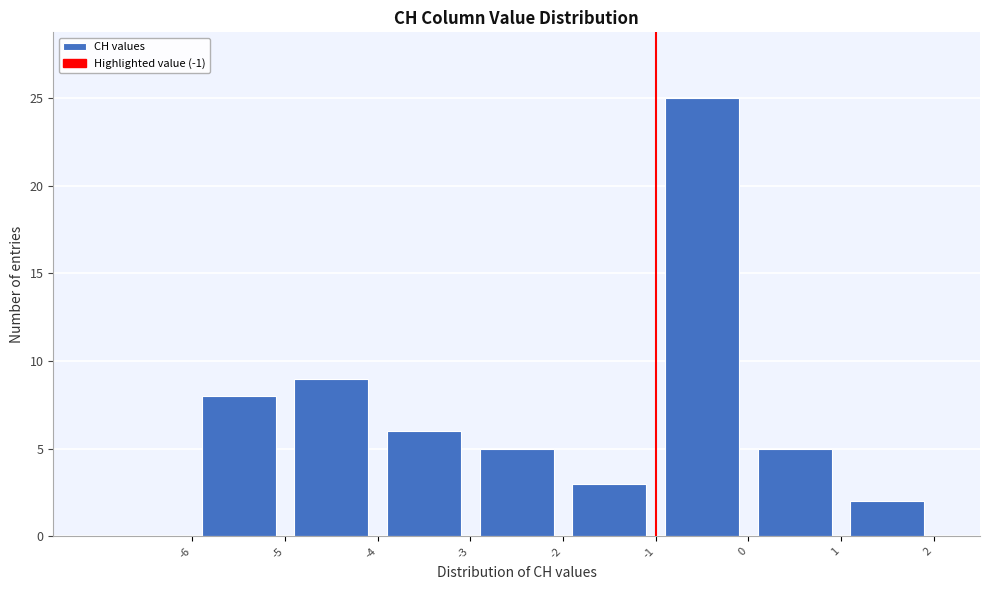

Reading left to right, list every bar in this chart as the range it spans on the x-axis followed by its height. The values are not printed on the chart, so give them approximately, as read against the axis.

-7 to -6: 0
-6 to -5: 8
-5 to -4: 9
-4 to -3: 6
-3 to -2: 5
-2 to -1: 3
-1 to 0: 25
0 to 1: 5
1 to 2: 2